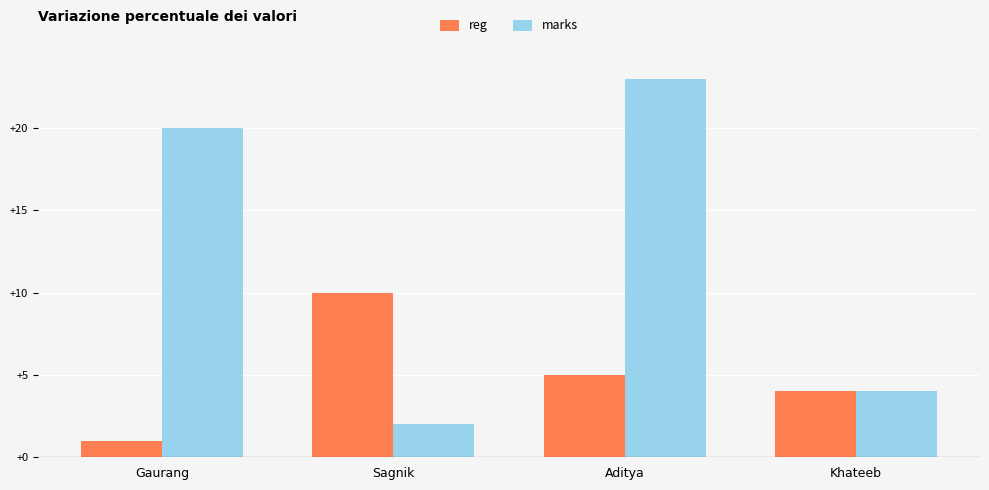

Is the value of marks at Sagnik greater than the value of reg at Gaurang?

Yes